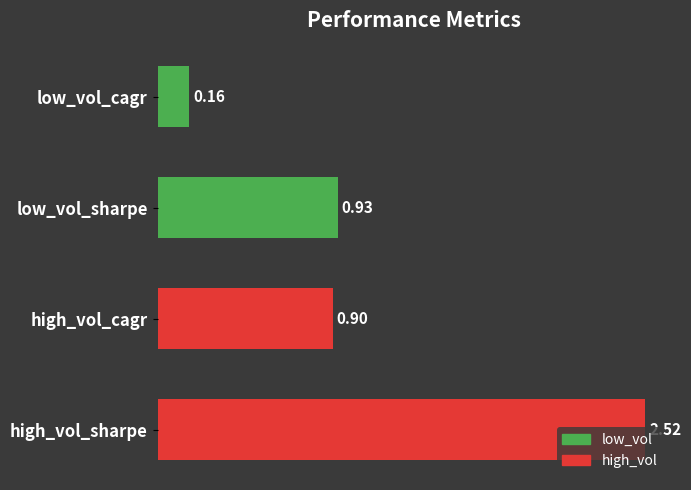

At which label is the value closest to 1?

low_vol_sharpe